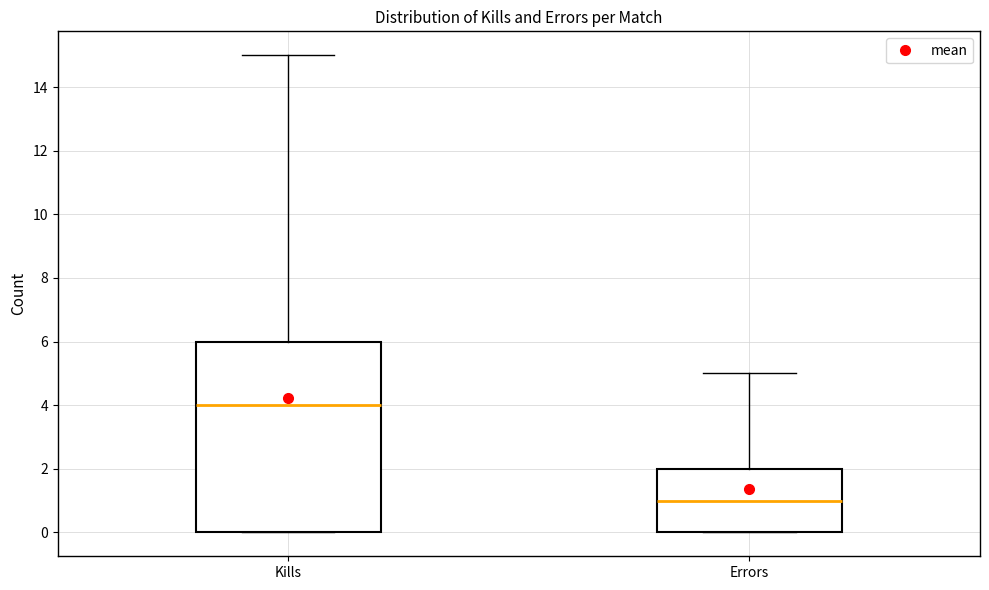

Where does the median line of the box for Errors sit on the y-axis? The values are not printed on the chart, so give them approximately, as read against the axis.

1